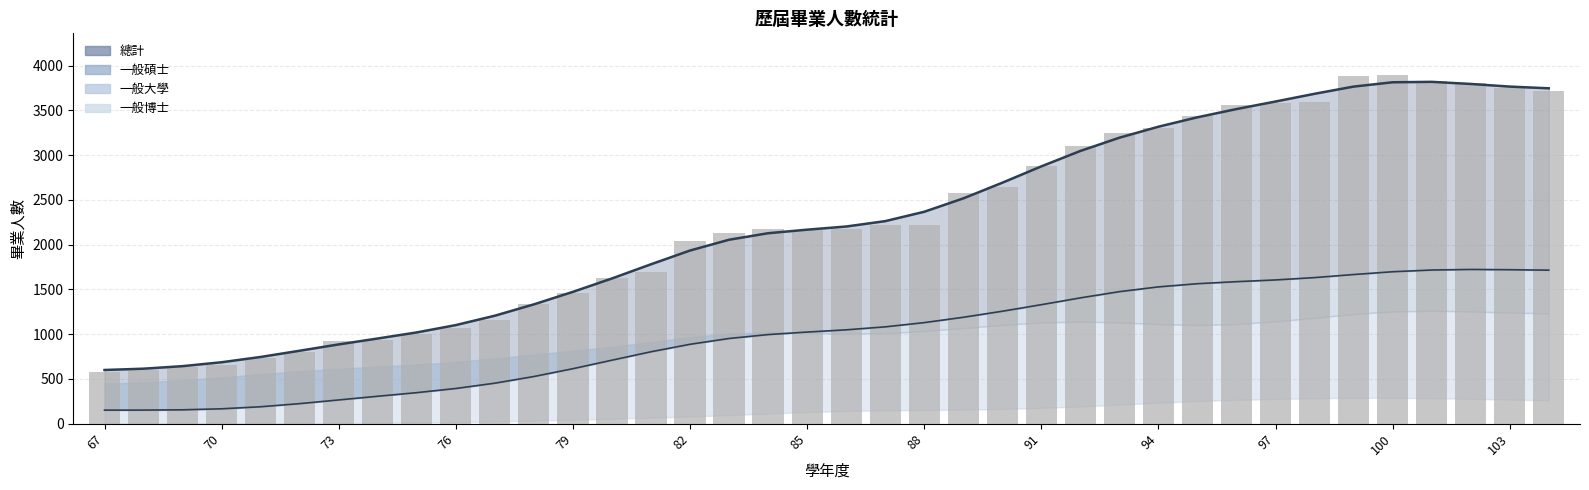

What is the value of the 32nd bar from the left?

3595